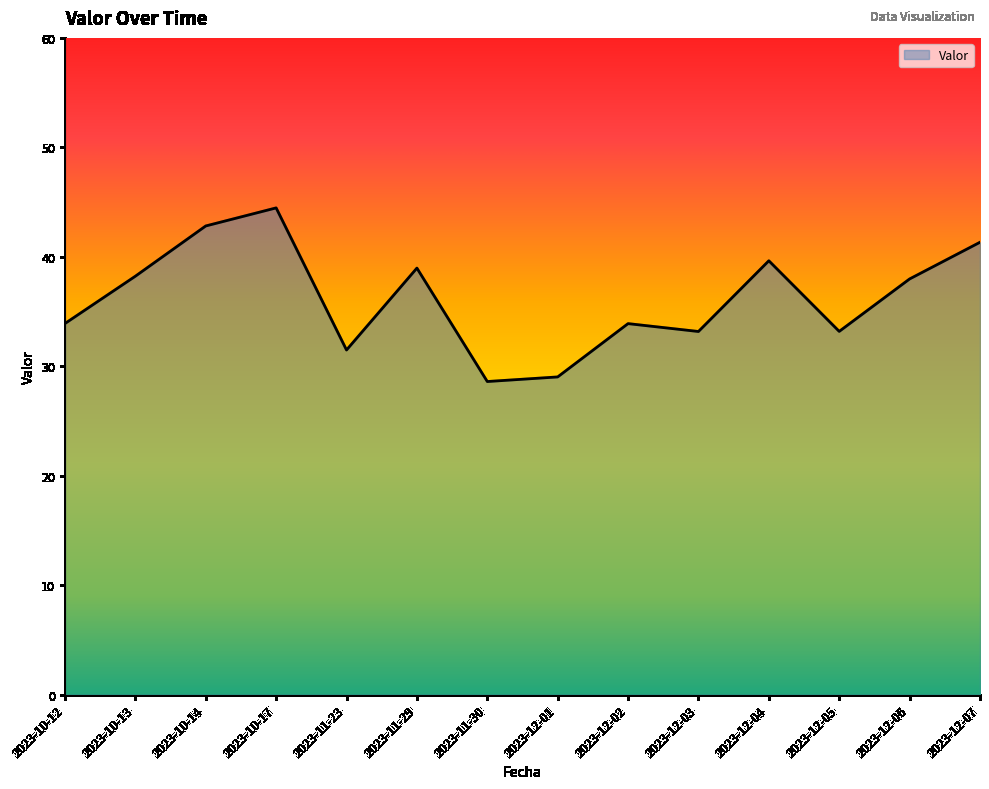

Does the chart have visible grid lines?

No